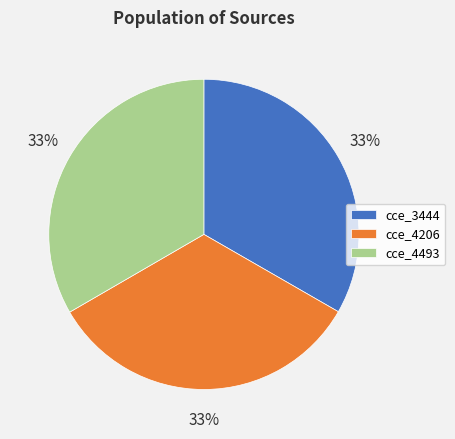

The cce_4493 slice represents 33% of the pie. True or false?

True